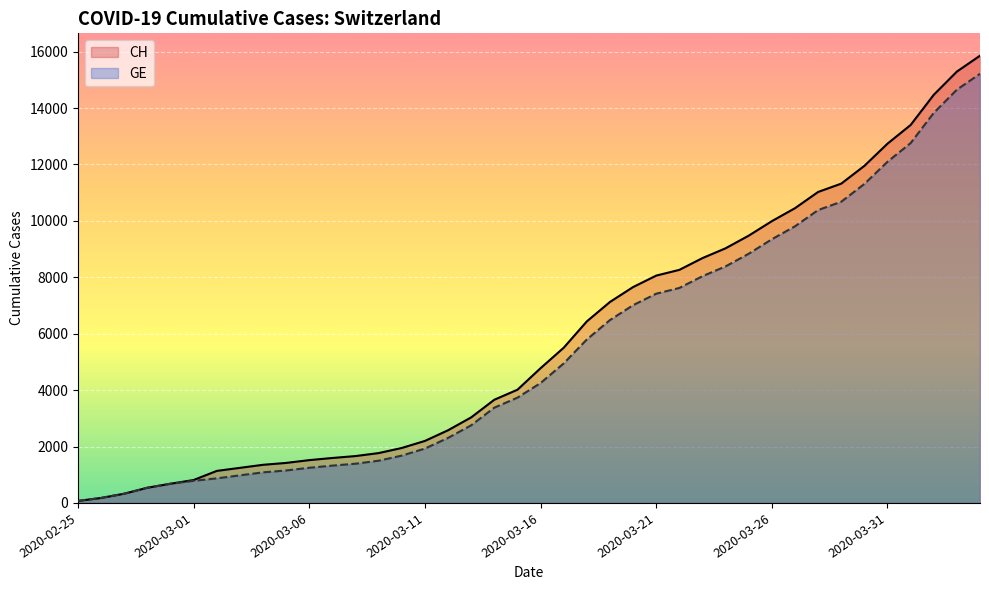

True or false: GE and CH intersect in this chart.

False